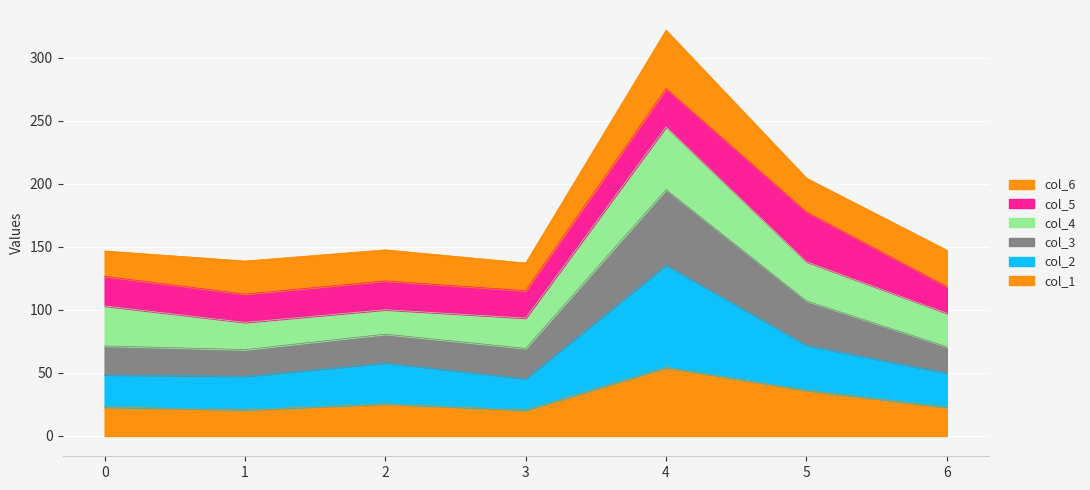

What is the total value across all series at 3?

137.1